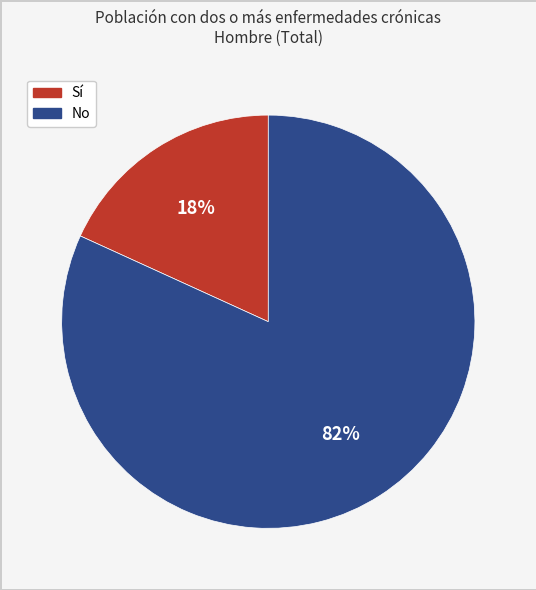

Does any single category account for the majority?

Yes